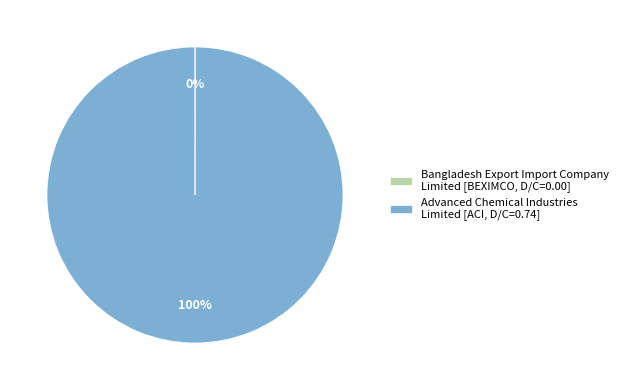

To the nearest percent, what is the average slice percentage?

50%